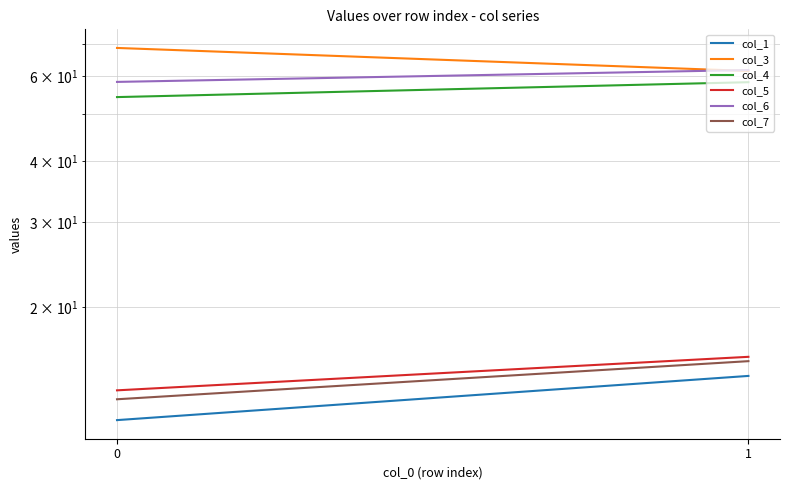

What value does the col_3 series have at 1?

61.5